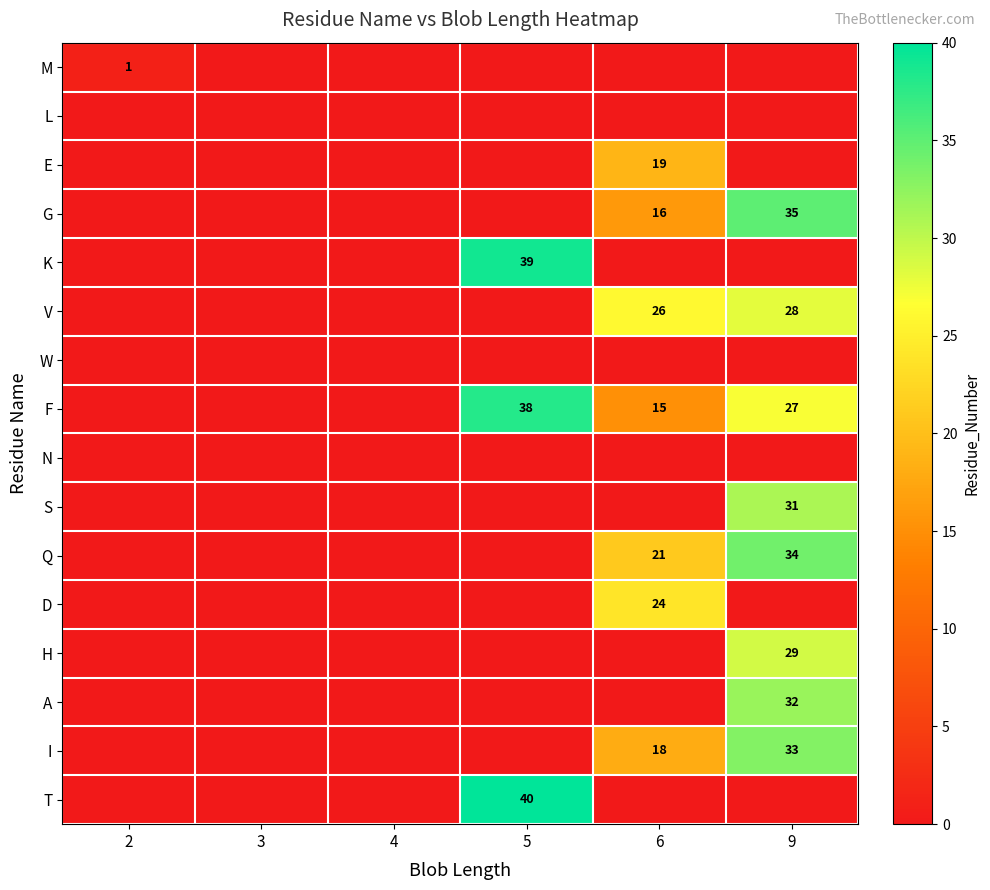

The value of F at 5 is 10. True or false?

False